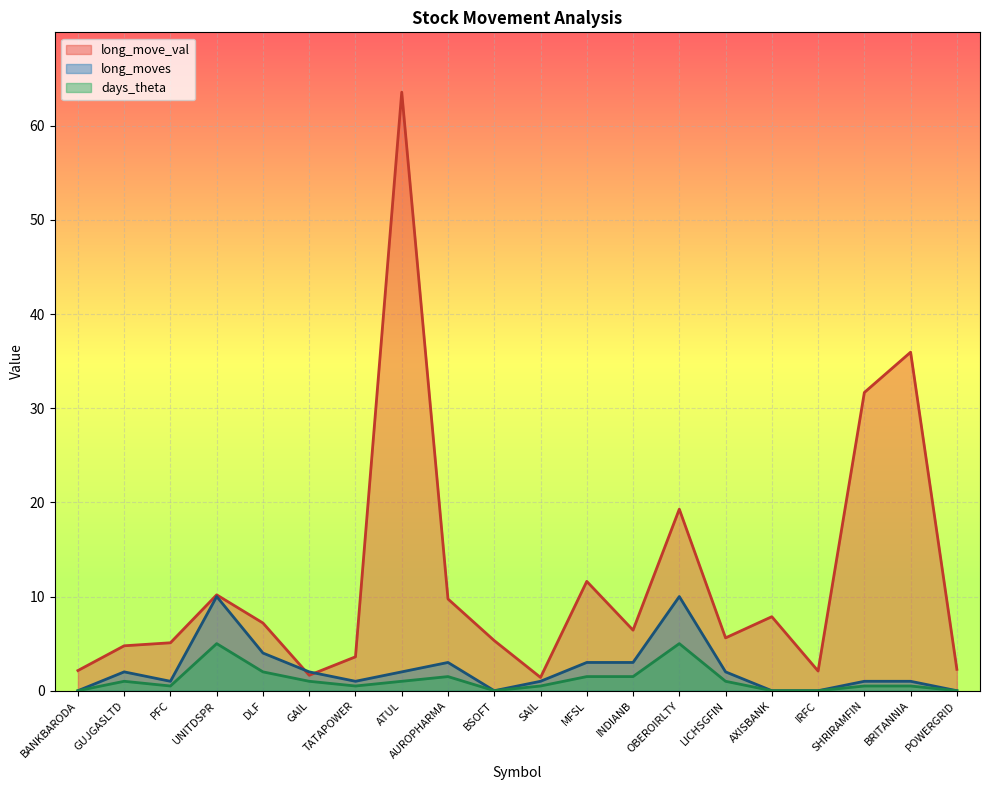

How many data points in long_moves are above 2?

6